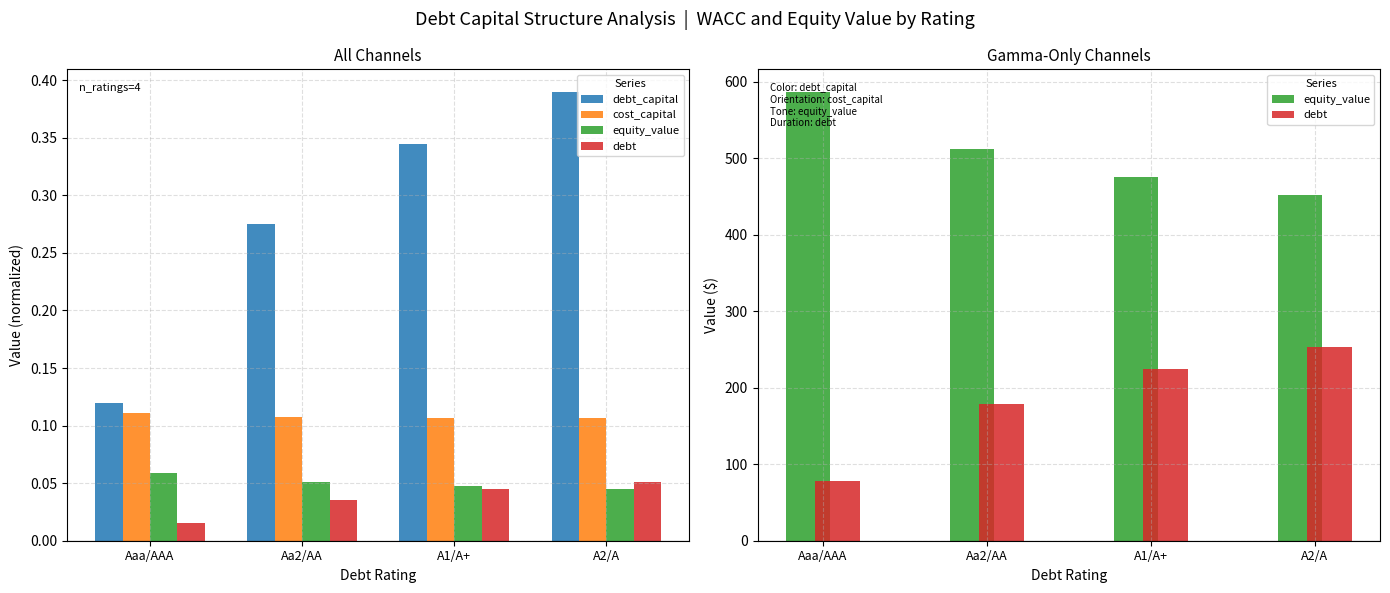

At which label does debt first exceed 224?

A1/A+